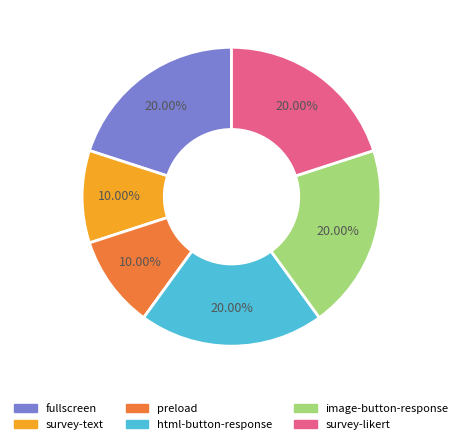

Is fullscreen the majority of the pie?

No